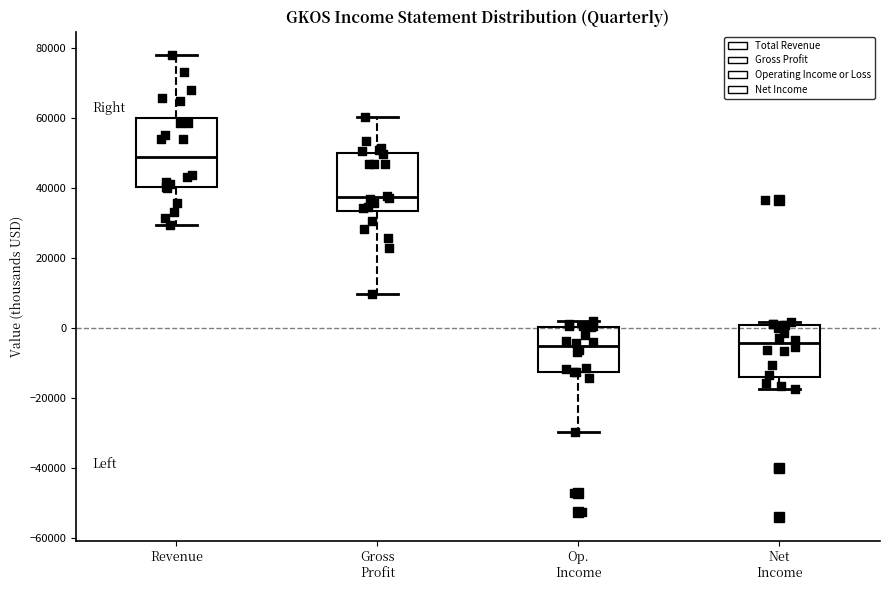

Which box has the highest median line?

Revenue